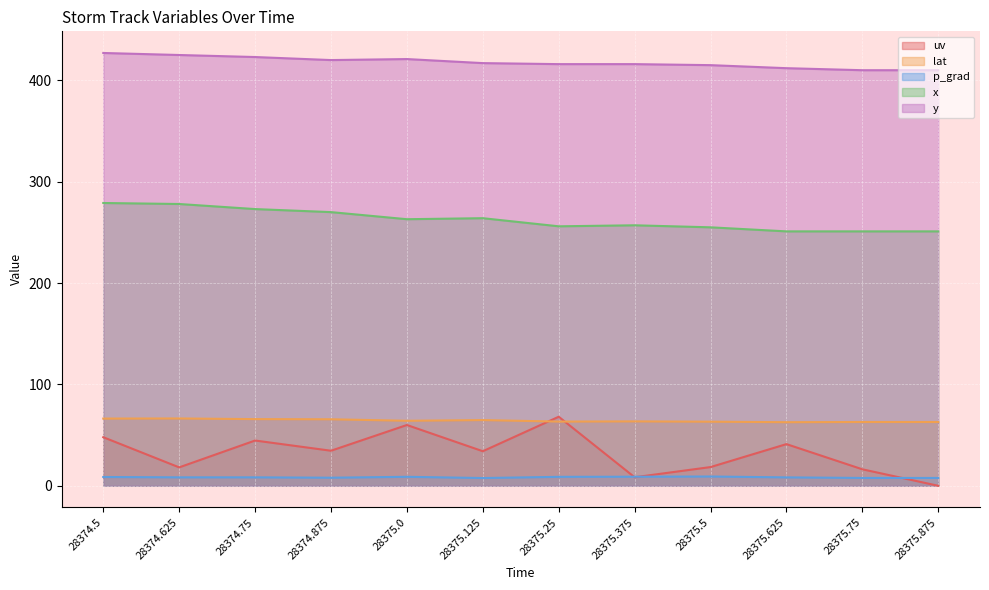

After their last crossing, which series has the higher values: p_grad or uv?

p_grad